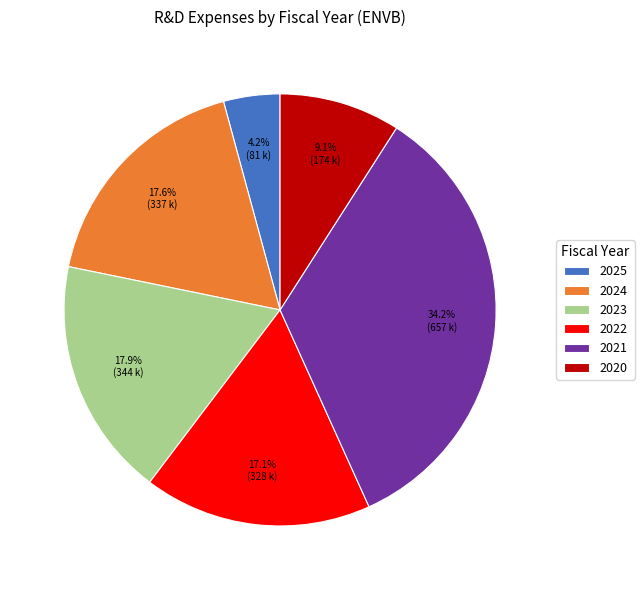

Which has a higher value, 2025 or 2021?

2021